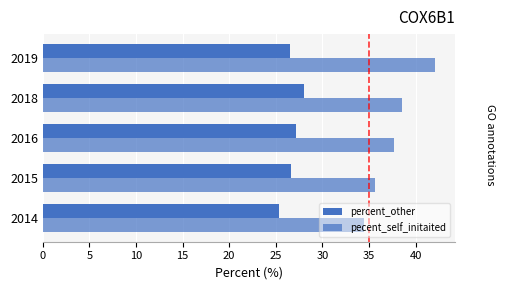

Reading left to right, extract all data points from this chart.

percent_other: 25.3	26.7	27.1	28.0	26.6
pecent_self_initaited: 34.5	35.6	37.6	38.6	42.1